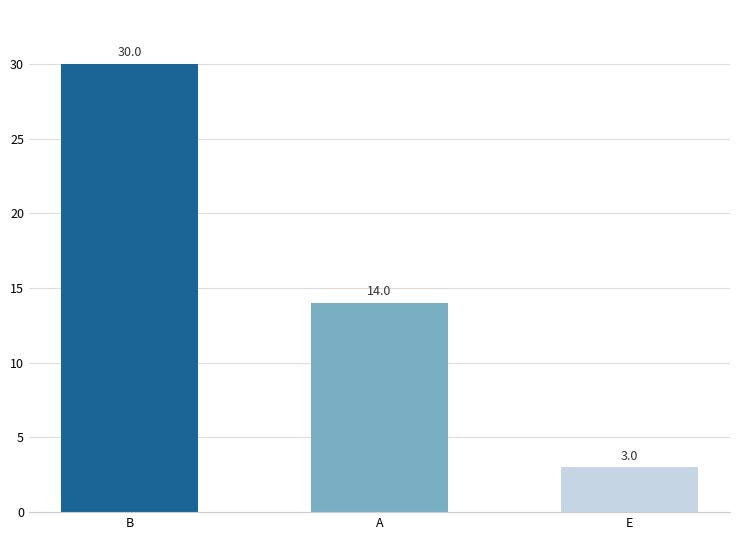

How many bars are there in total?

3